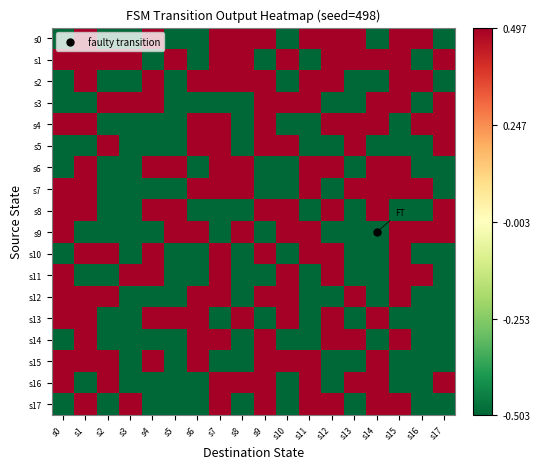

At s7, list the series in order from largest to smallest.

s0, s1, s2, s4, s5, s6, s7, s10, s11, s12, s14, s16, s17, s3, s8, s9, s13, s15